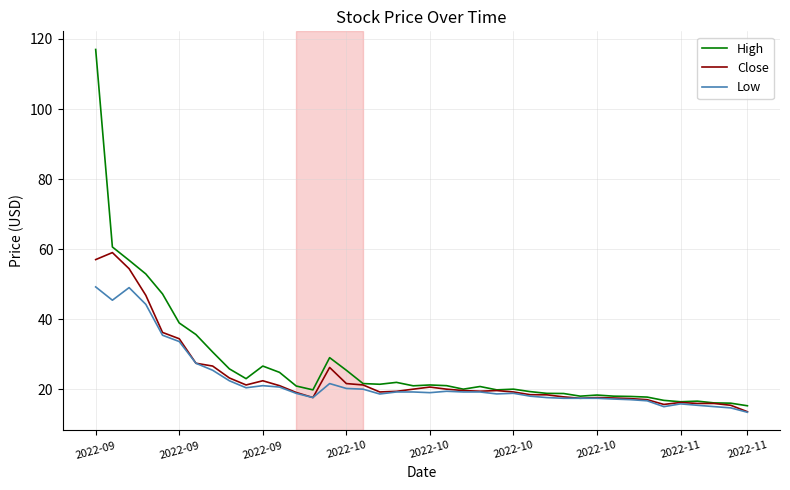

What is the average value of the High series?

27.2